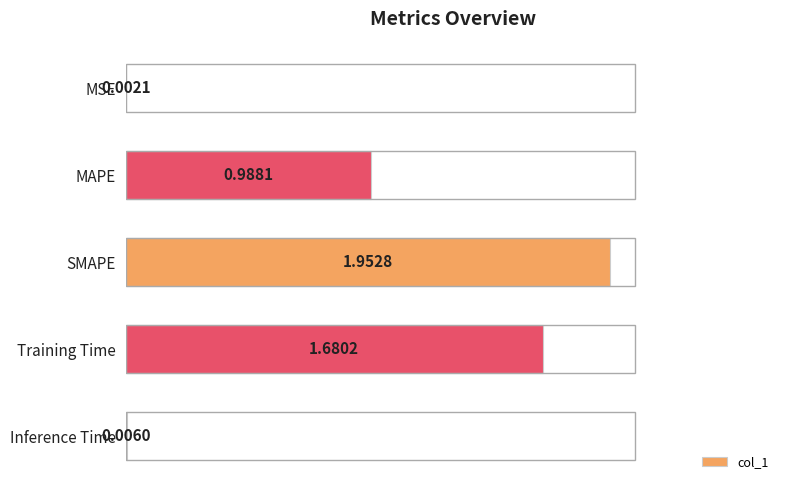

What is the sum of all values?

4.6